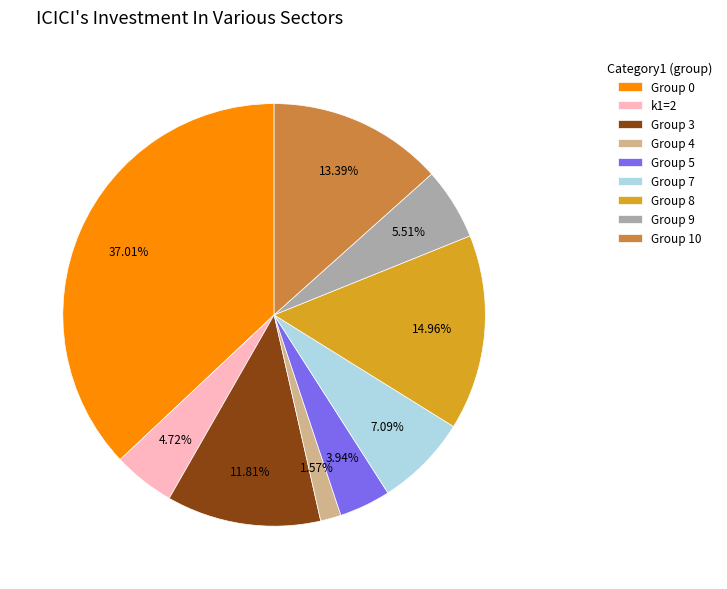

How many slices are in this pie chart?

9